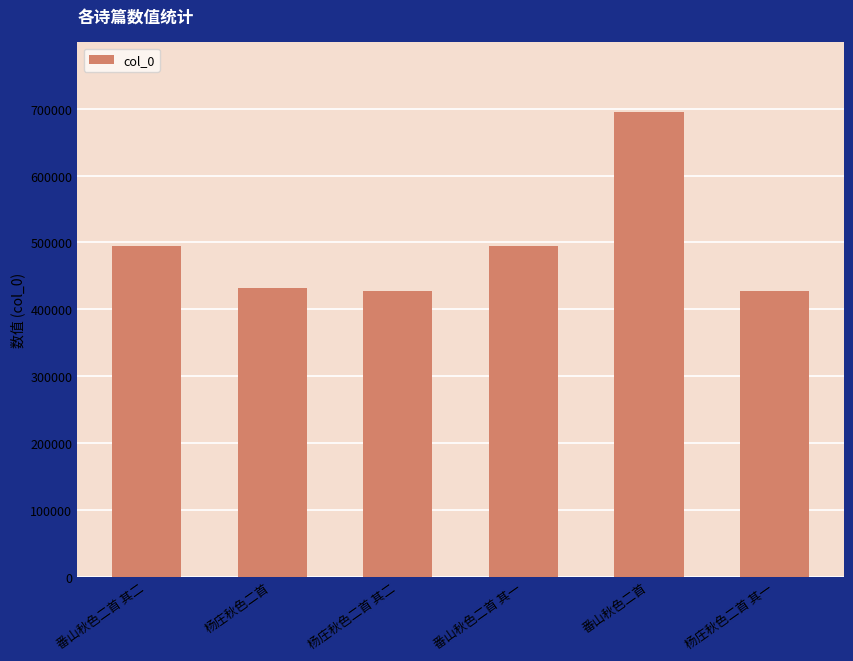

Which category has the highest value across all series?

番山秋色二首